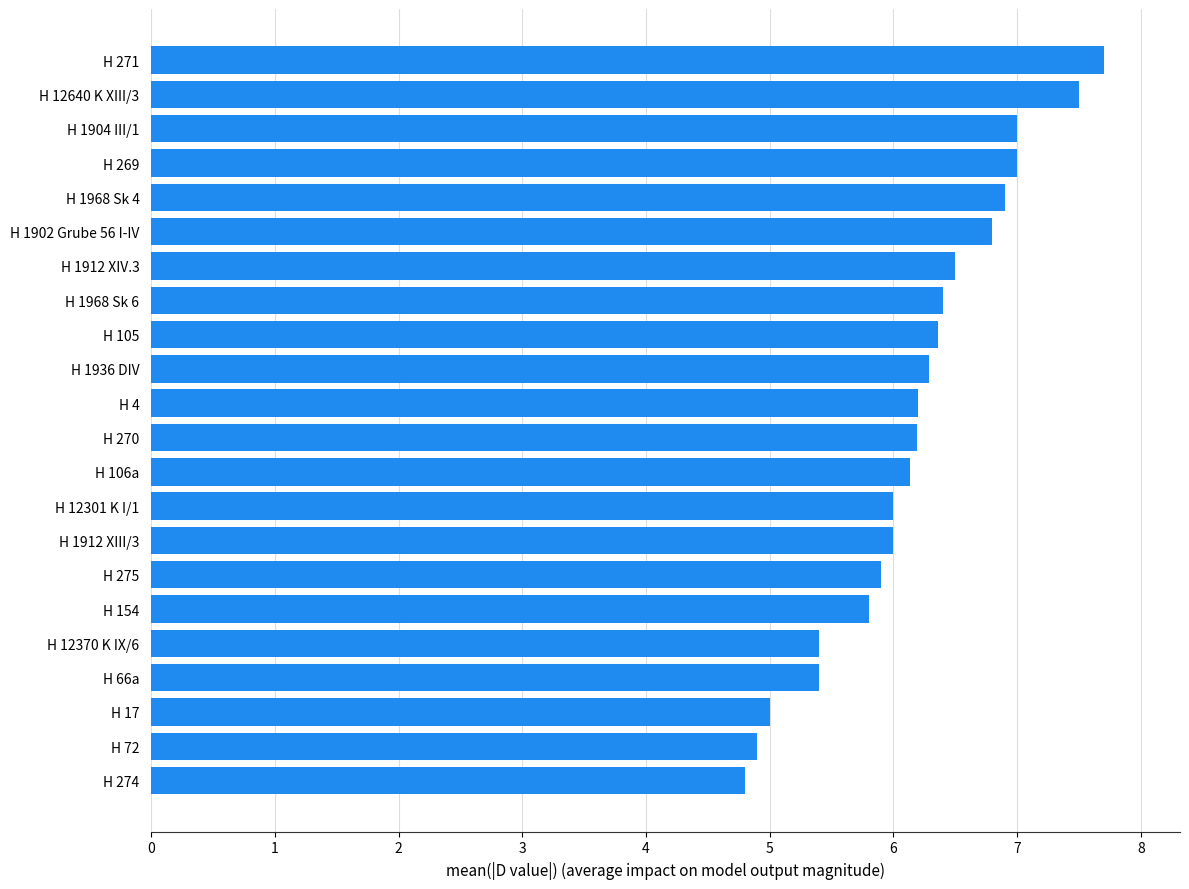

At which category does the chart reach its peak across all series?

H 271